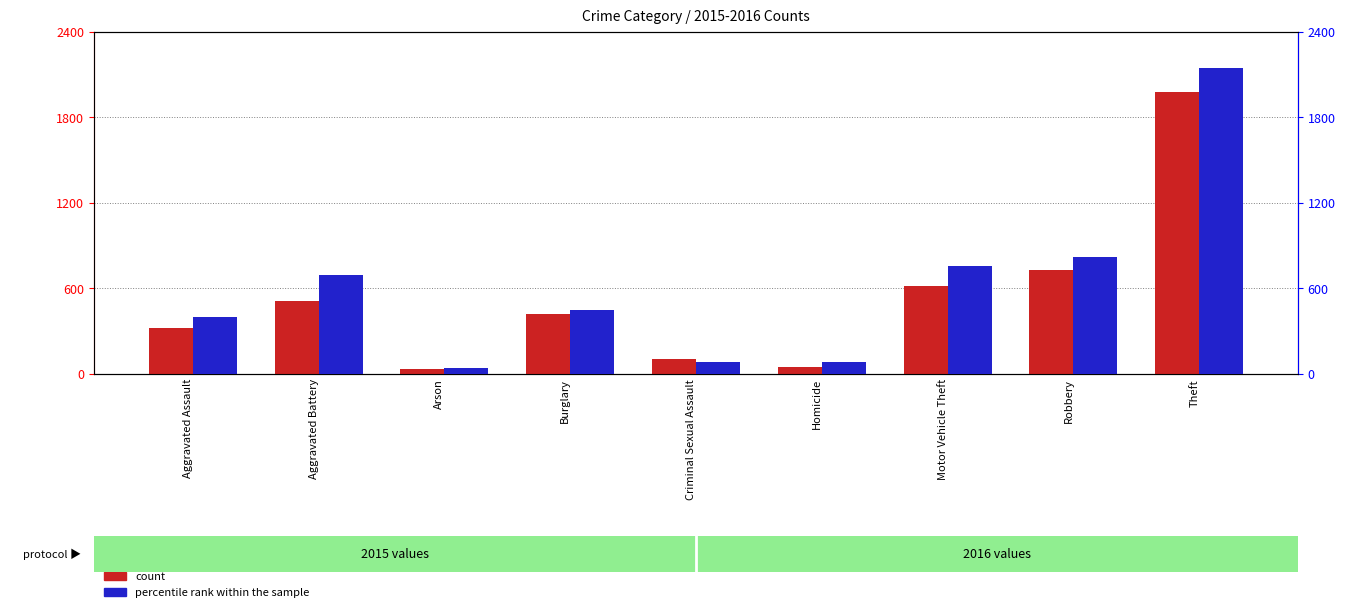

List the series in order of their overall mean, lowest first.

count, percentile rank within the sample